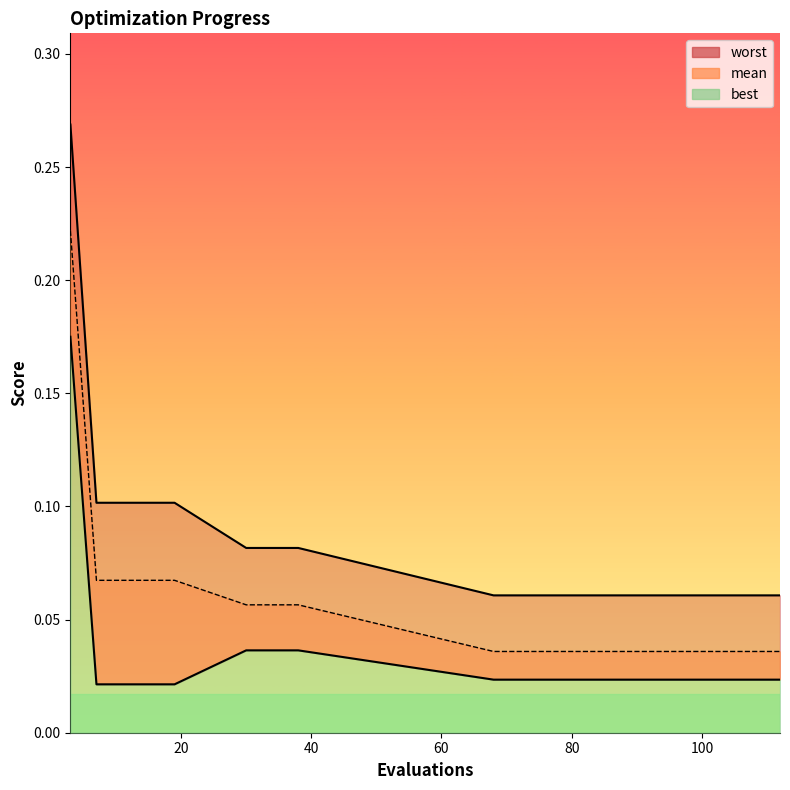

Count the number of data series in this chart.

3